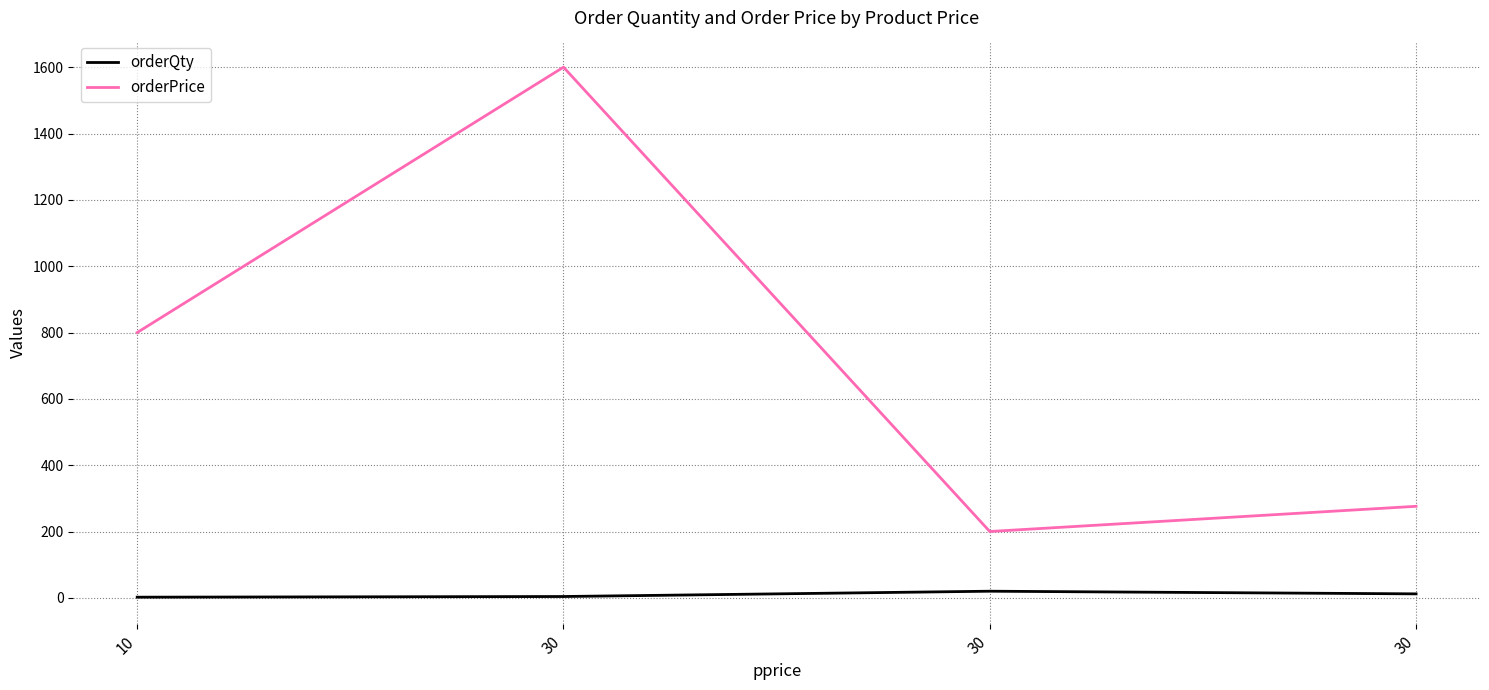

How many distinct data groups are displayed?

2